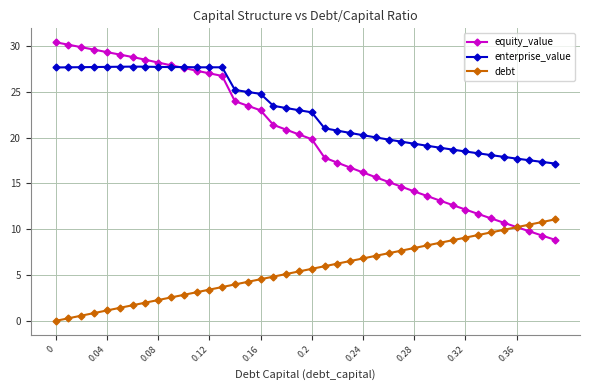

What is the value of the equity_value point at the 18th from the left?

21.4